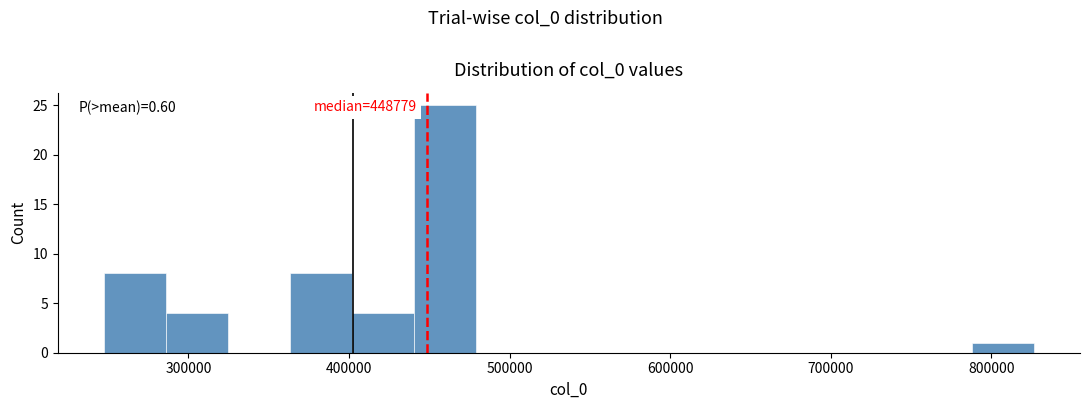

Around what value on the x-axis is the tallest bar? Give the approximate position of its centre, as read against the axis.

460000